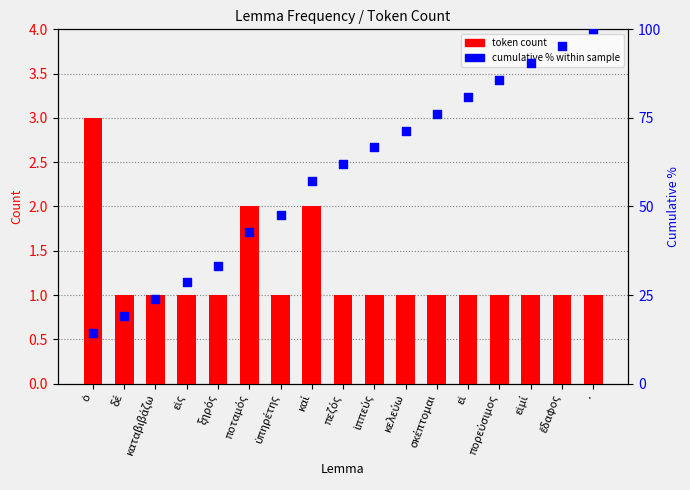

What are all the series names shown in the legend?

token count, cumulative % within sample